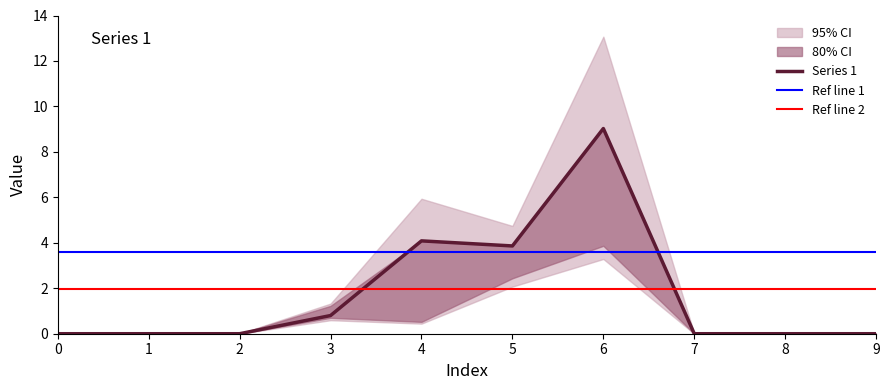

What is the highest value of the Series 1 series?

9.0